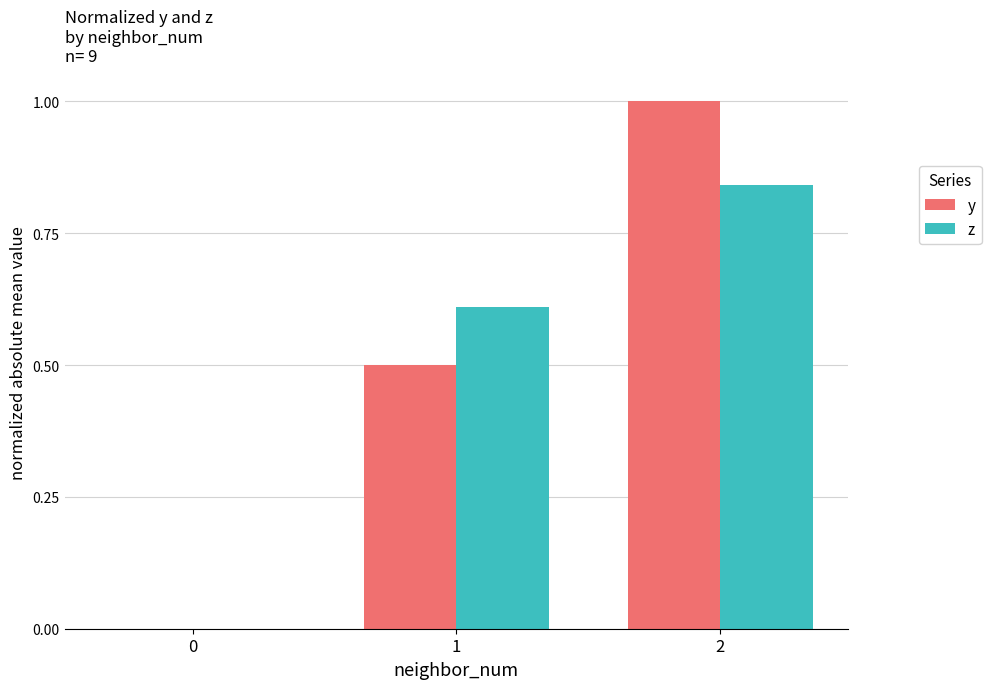

What is the sum of the y values at 0 and 1?

0.5